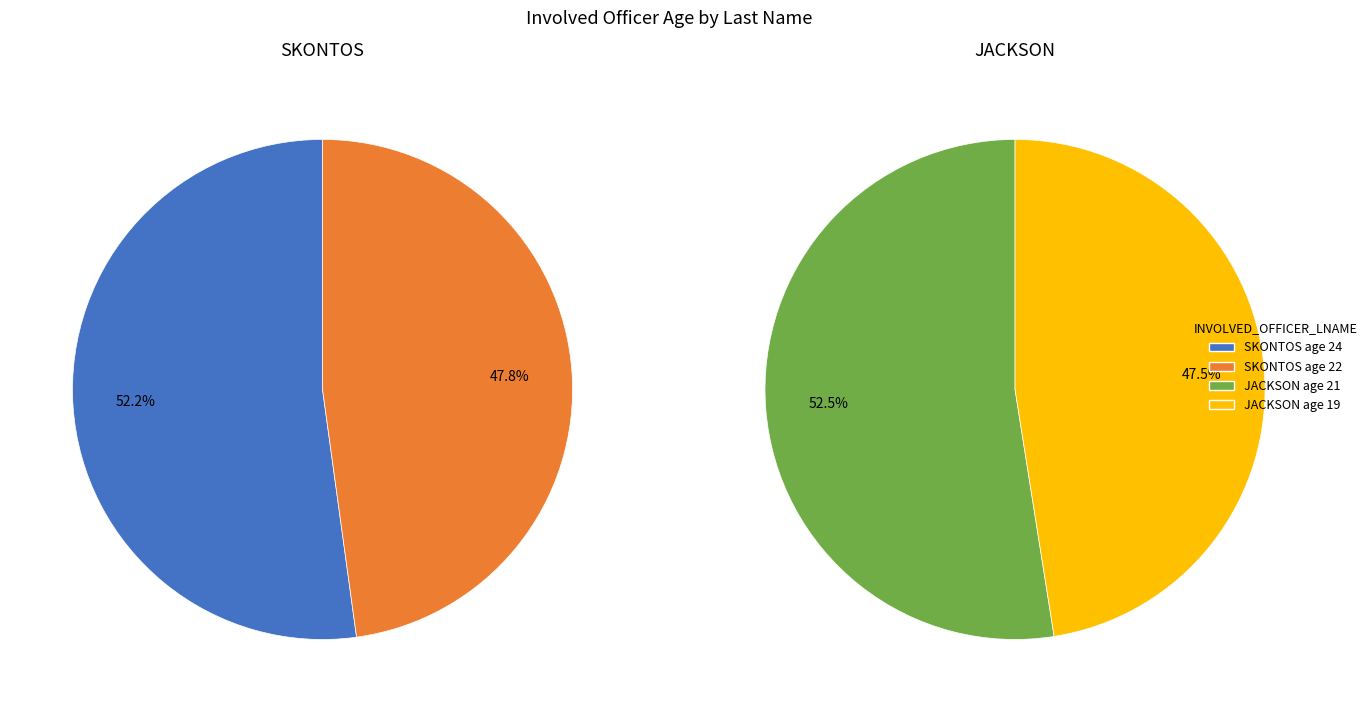

What percentage is the SKONTOS slice, to the nearest percent?

52%